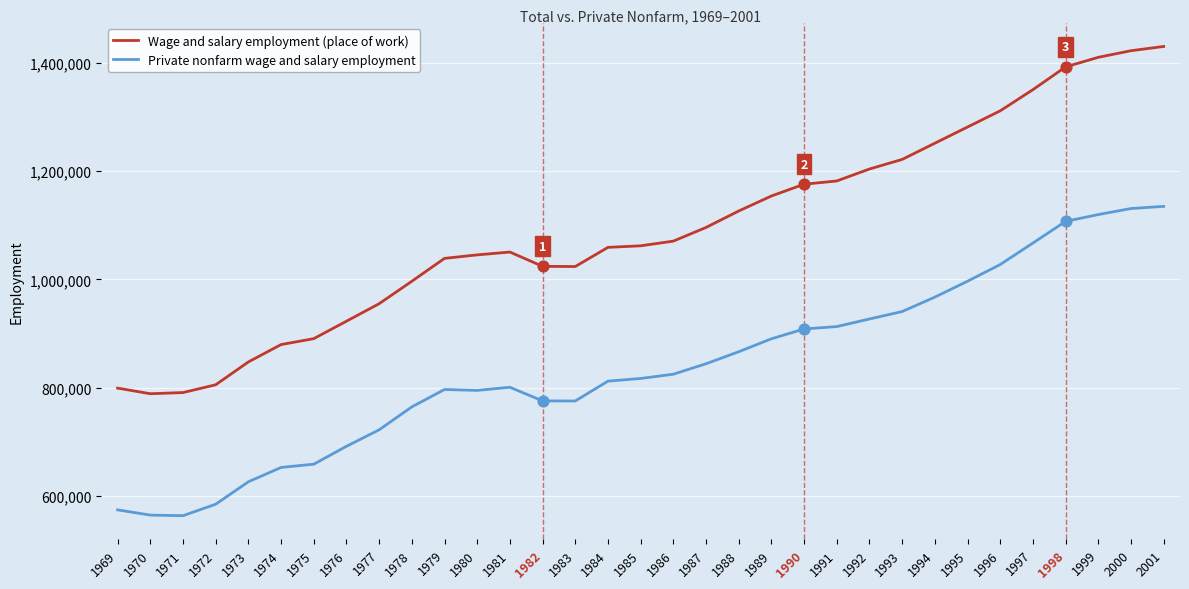

What are all the series names shown in the legend?

Wage and salary employment (place of work), Private nonfarm wage and salary employment